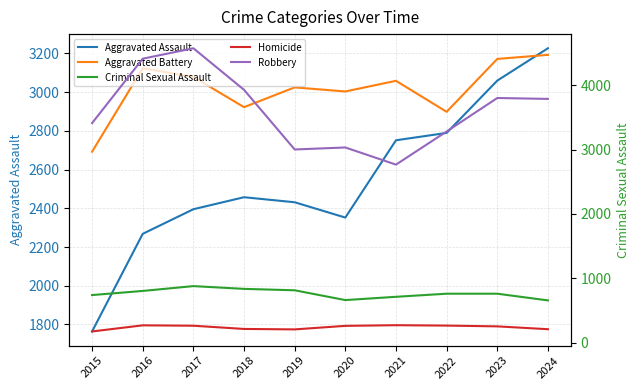

Which series has the largest range (max minus min)?

Robbery